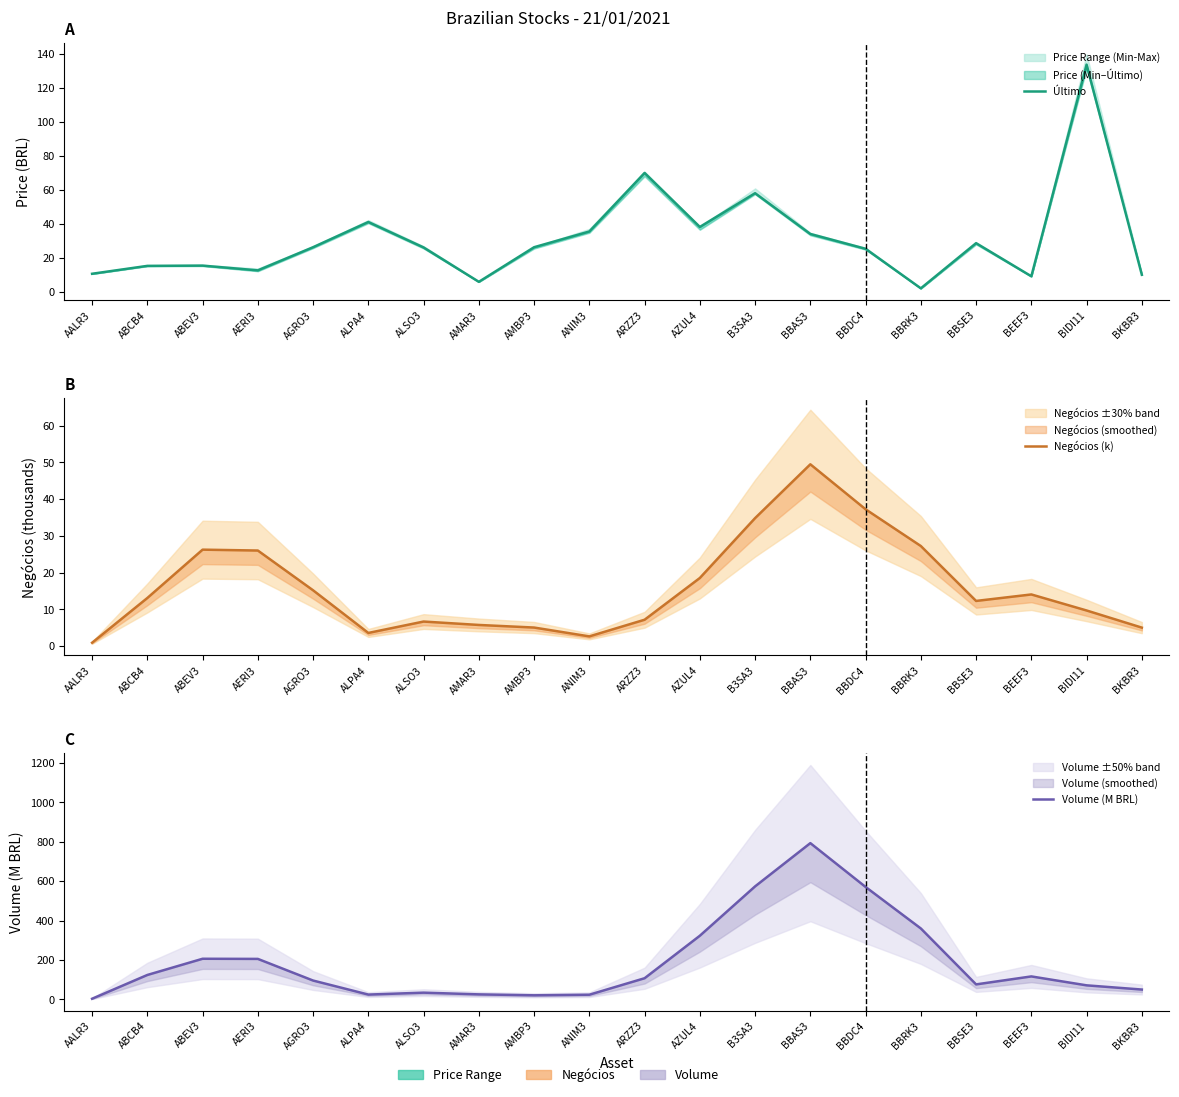

True or false: Volume (M BRL) and Último cross at least once.

True